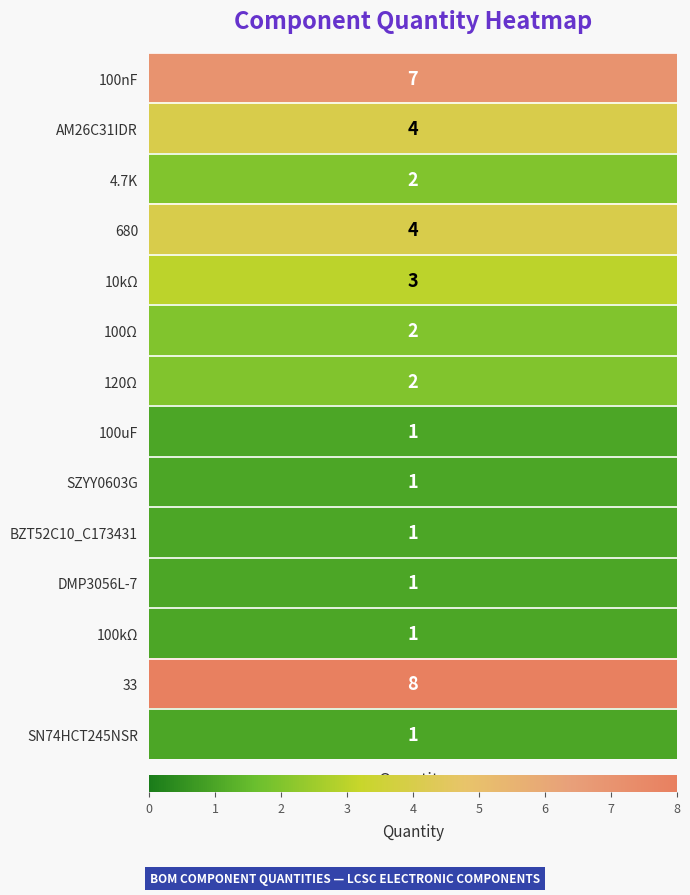

What is the change in value from 100Ω to BZT52C10_C173431?

-1